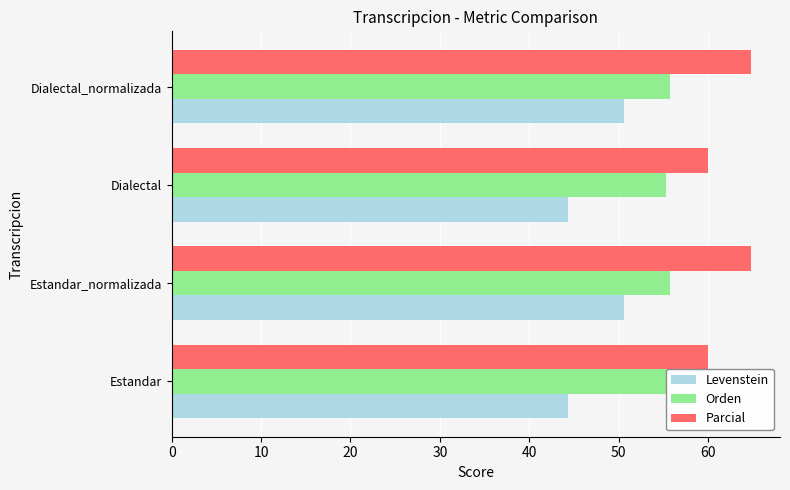

Which series changed the most between Estandar_normalizada and Dialectal_normalizada?

Levenstein